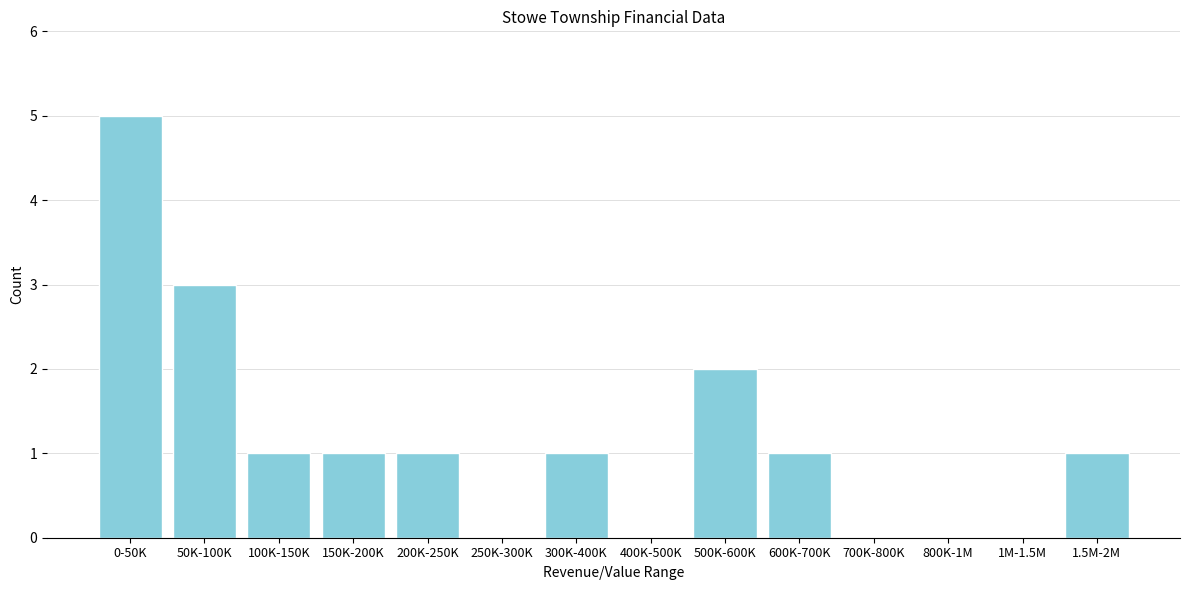

Reading left to right, what are all the values shown in this chart?

0-50K=5	50K-100K=3	100K-150K=1	150K-200K=1	200K-250K=1	250K-300K=0	300K-400K=1	400K-500K=0	500K-600K=2	600K-700K=1	700K-800K=0	800K-1M=0	1M-1.5M=0	1.5M-2M=1